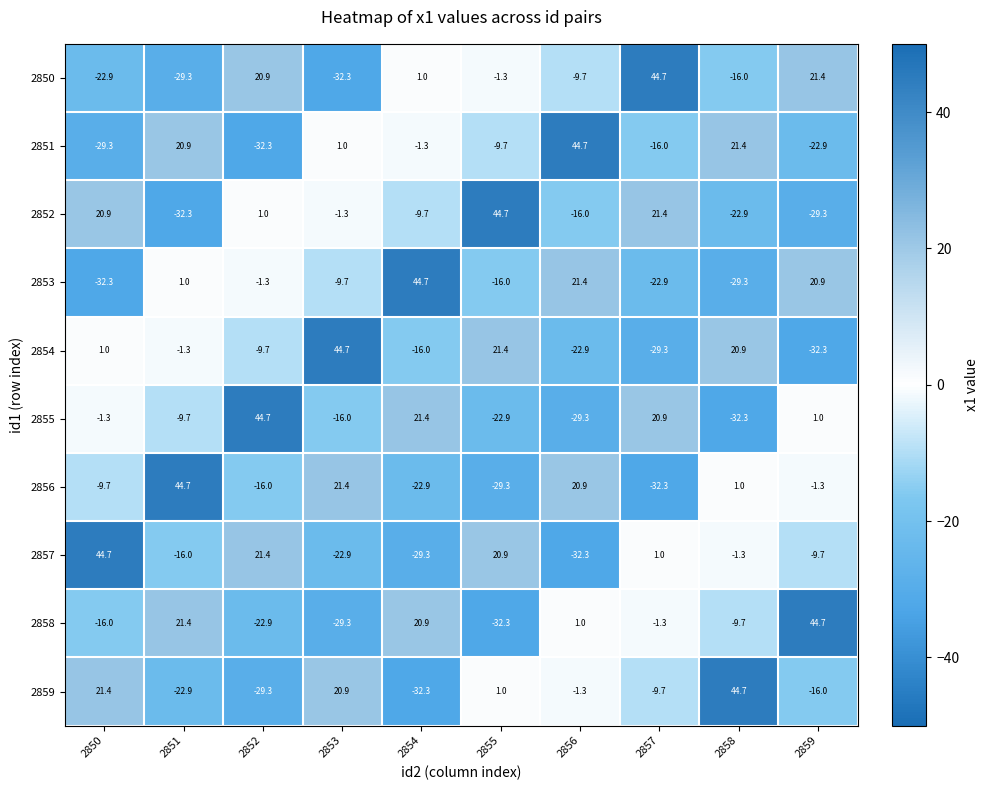

Is the value of 2859 at 2857 greater than the value of 2850 at 2857?

No